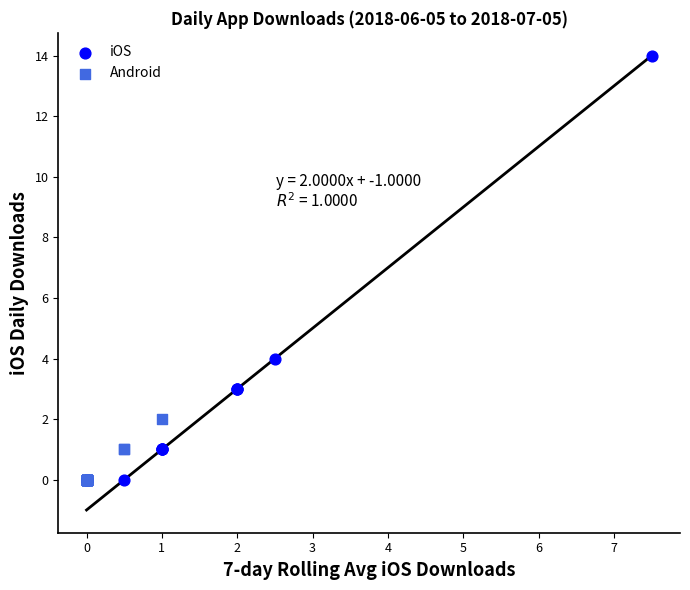

Which series reaches the maximum Y coordinate?

iOS